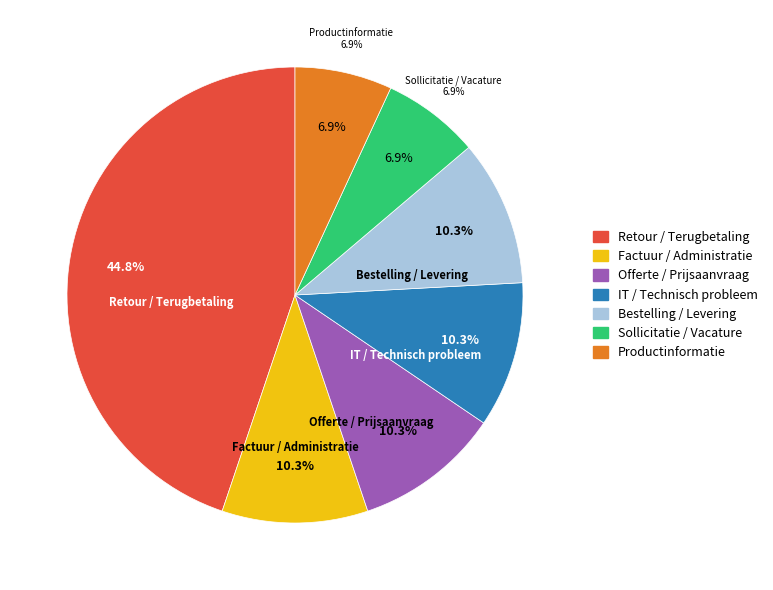

To the nearest percent, what is the combined percentage of IT / Technisch probleem and Bestelling / Levering?

21%